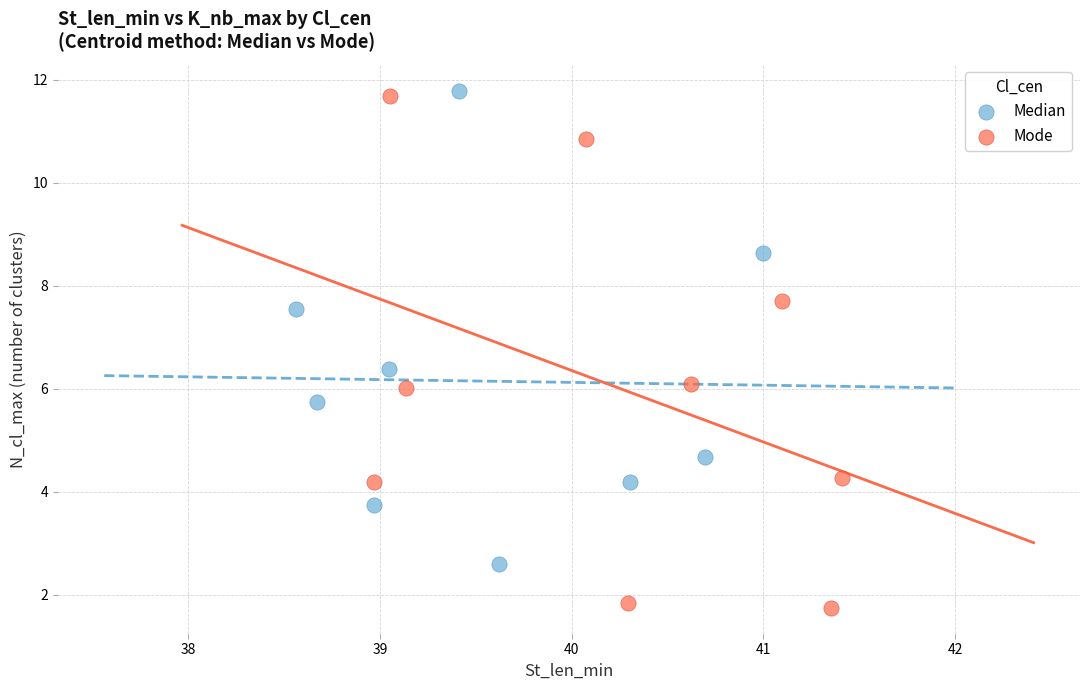

Which series has the largest Y range (max minus min)?

Mode